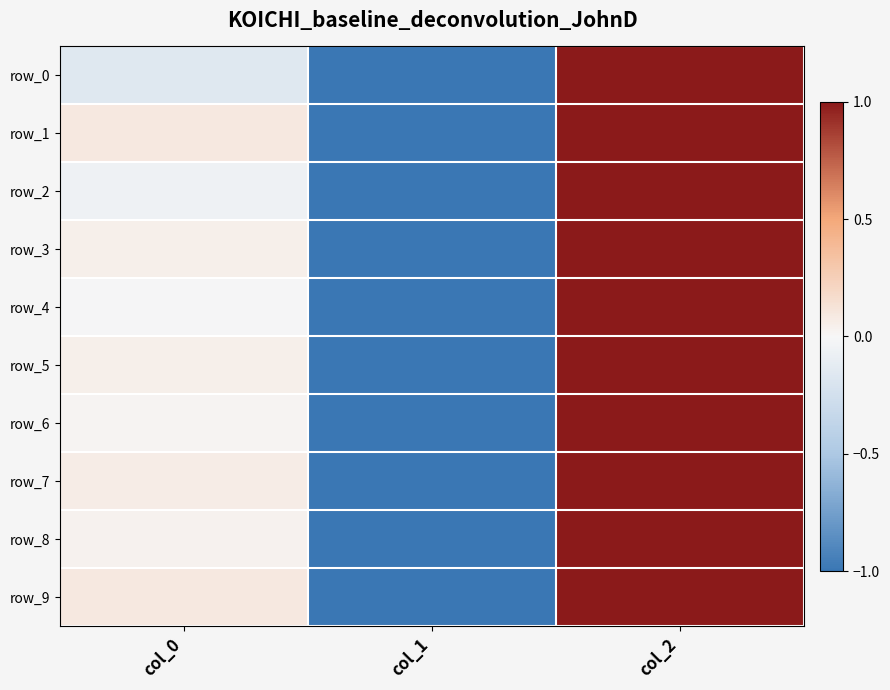

How many data points in row_0 are less than 0?

2